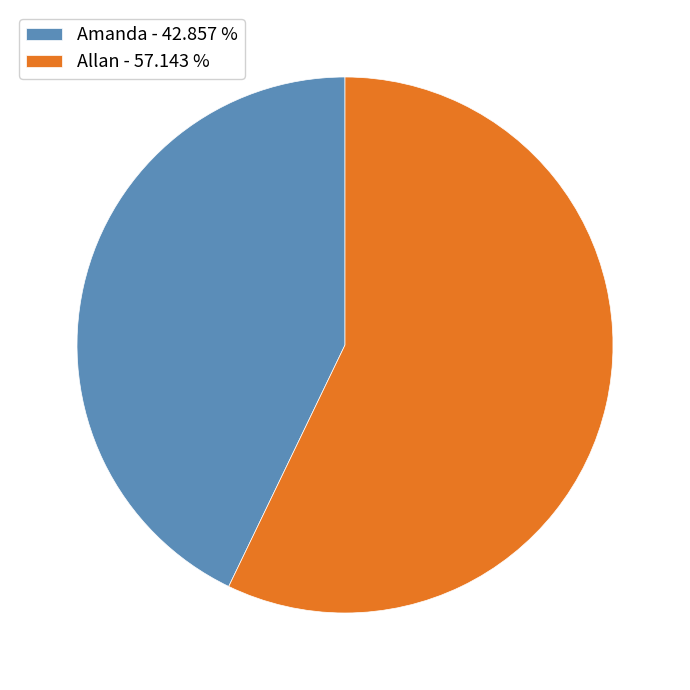

Does any single category account for the majority?

Yes